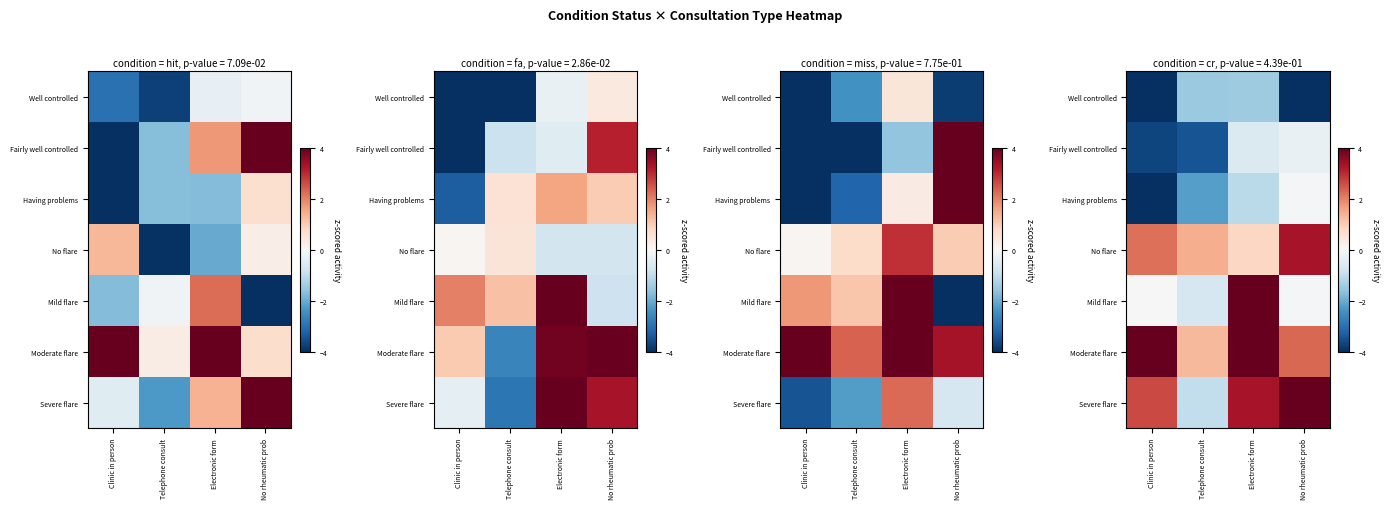

At which label does Having problems first exceed -1?

No rheumatic prob